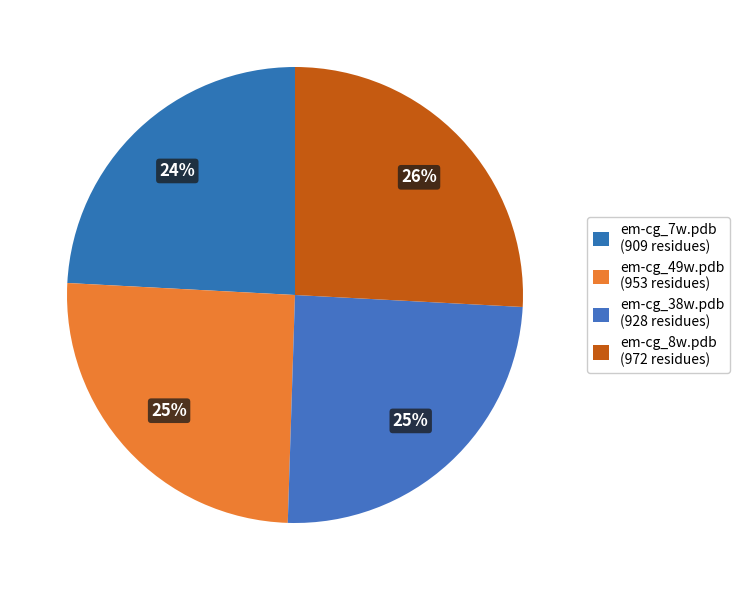

How many slices are in this pie chart?

4